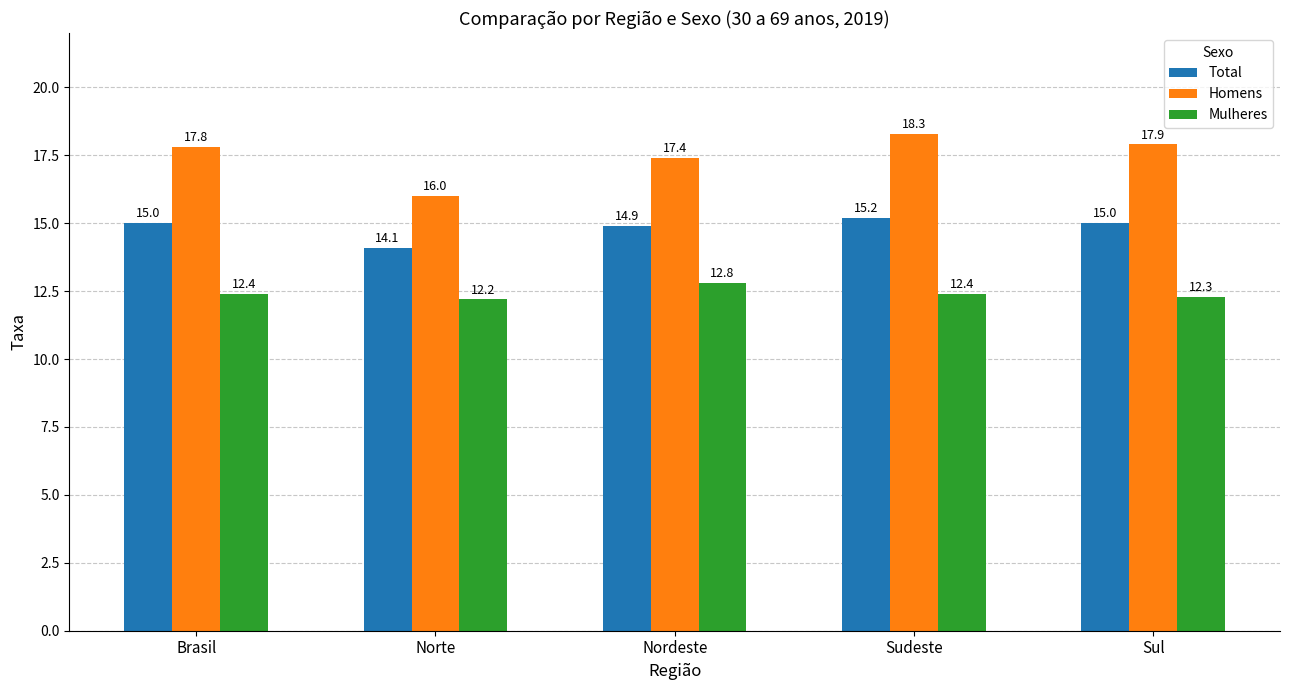

What are all the series names shown in the legend?

Total, Homens, Mulheres